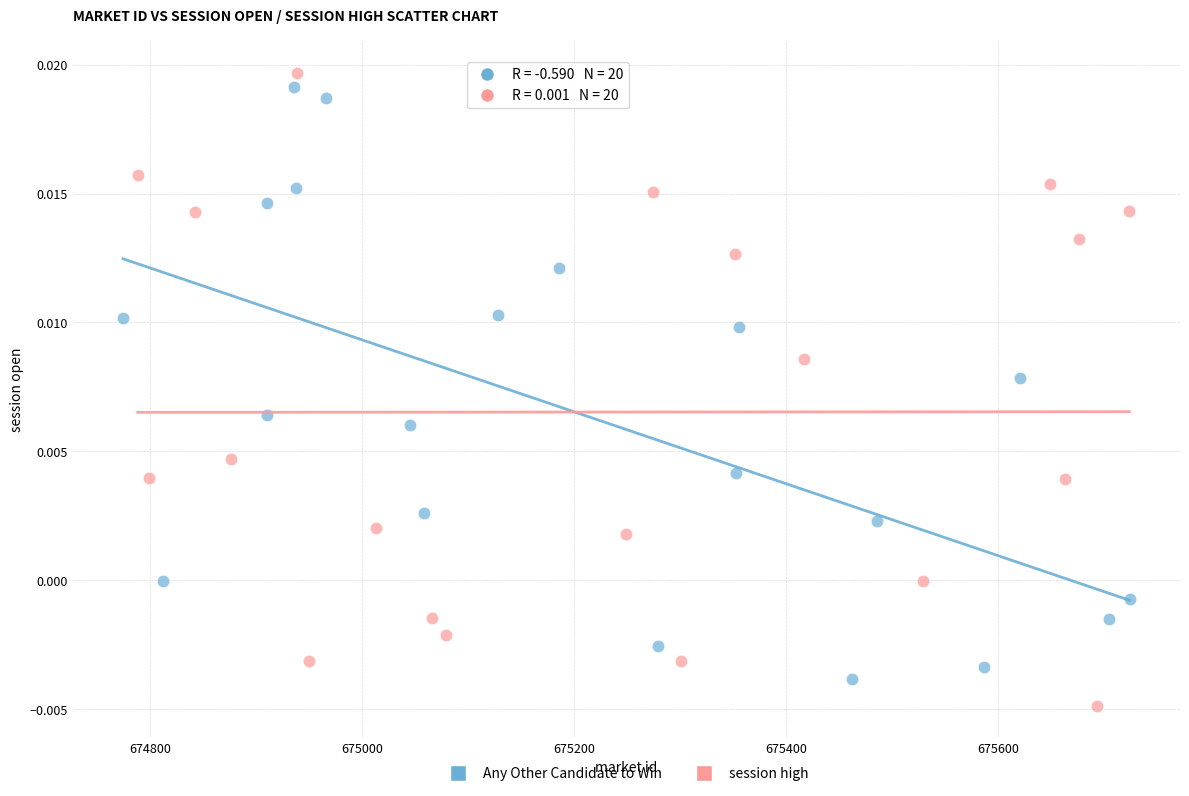

What are all the series names shown in the legend?

Any Other Candidate to Win, session high